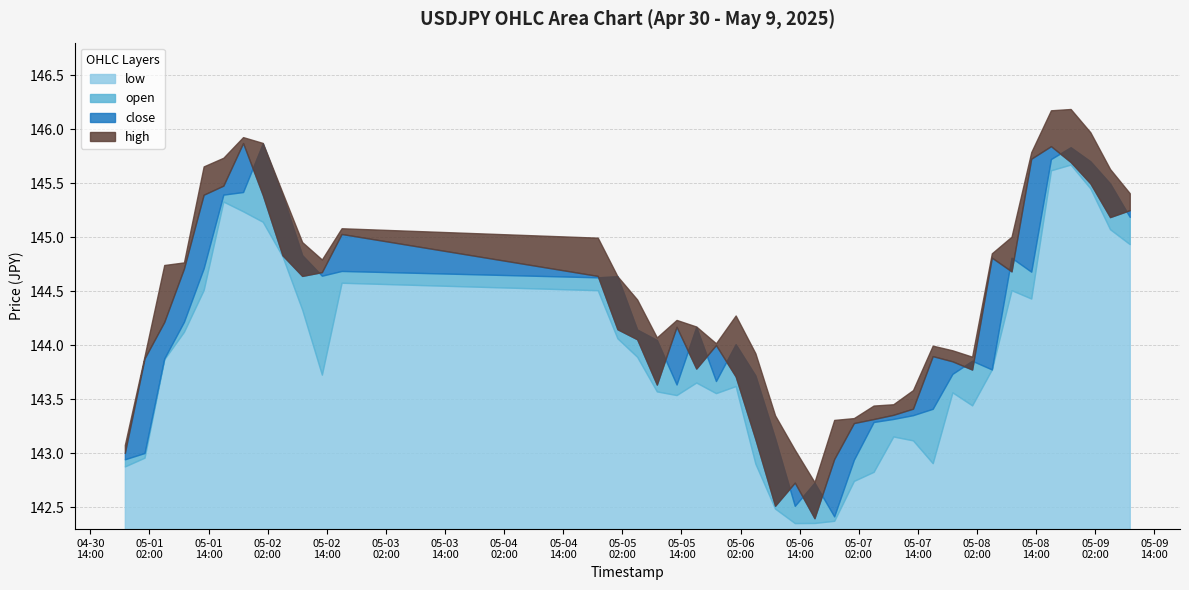

What is the average value of the open series?

144.2